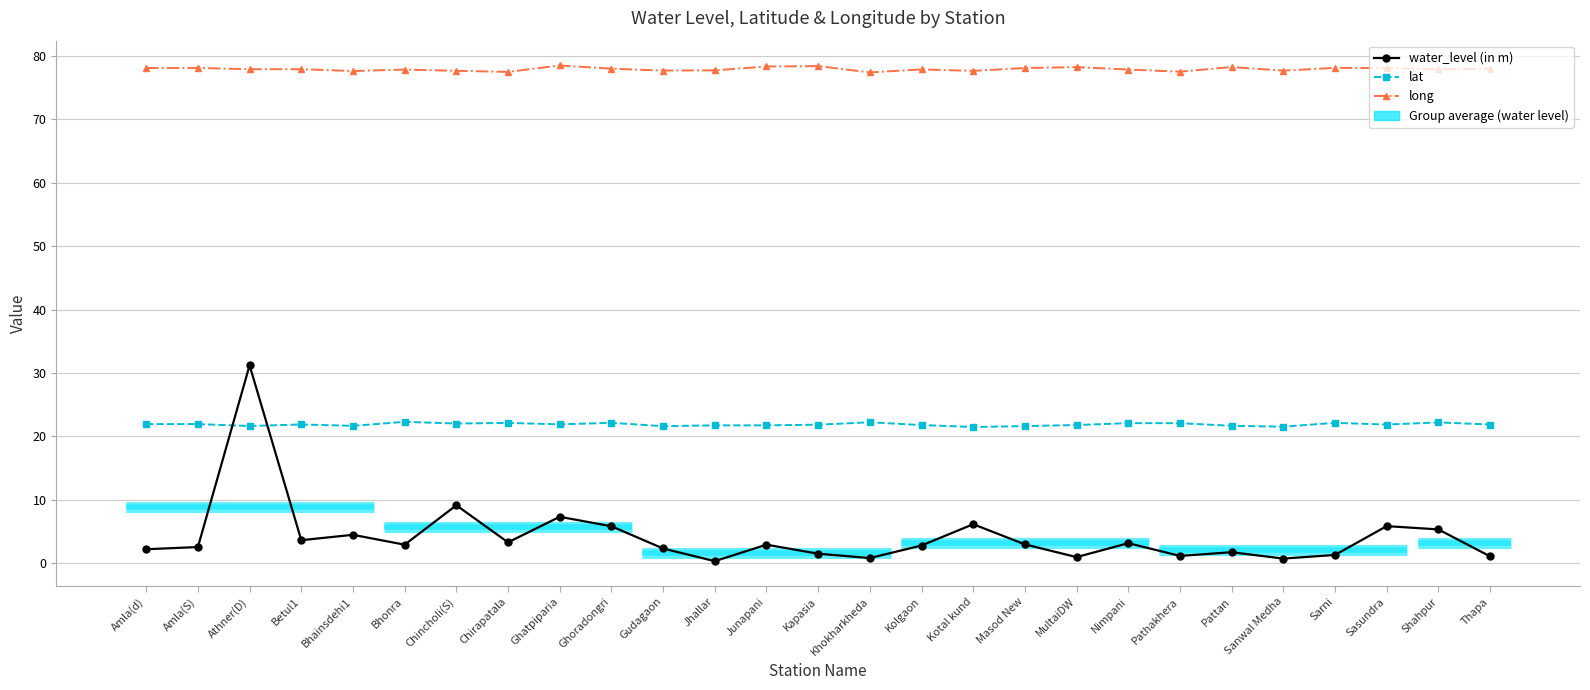

How many values in the water_level (in m) series exceed 2?

18